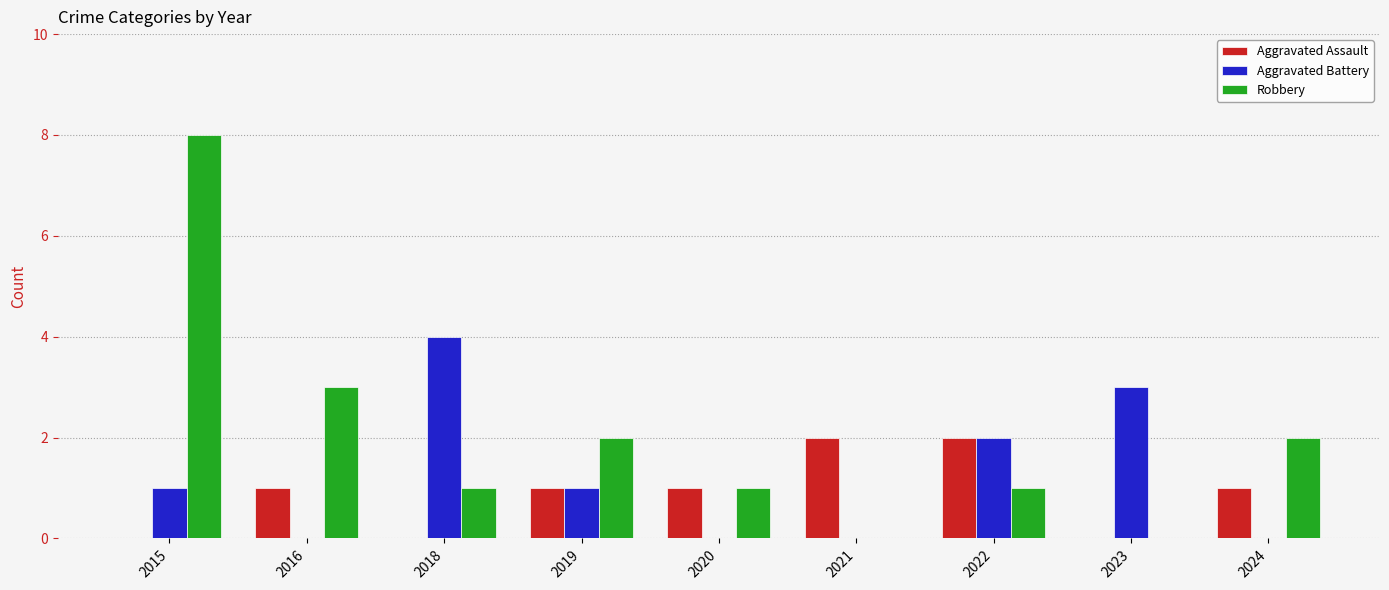

Count the number of data series in this chart.

3